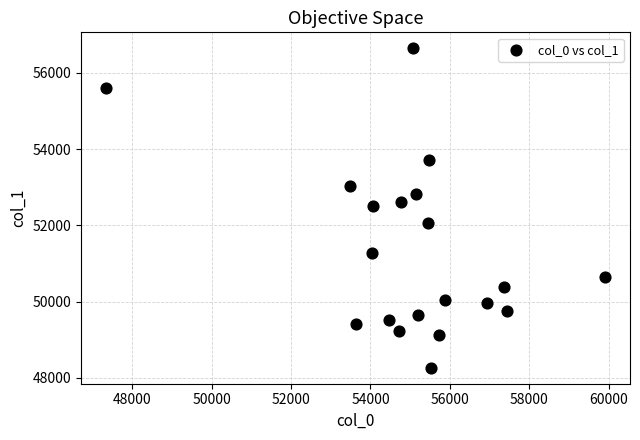

What is the range of Y values (max minus min)?

8385.4